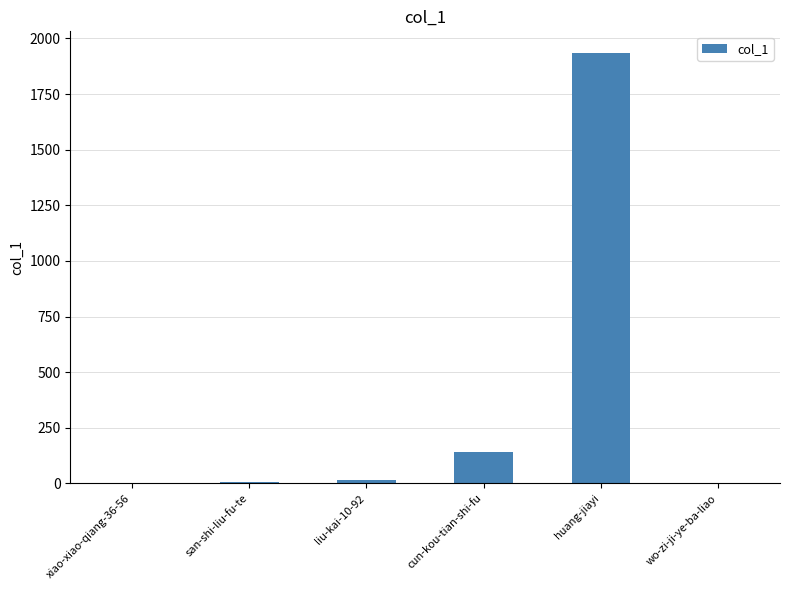

Which has a higher value, cun-kou-tian-shi-fu or san-shi-liu-fu-te?

cun-kou-tian-shi-fu